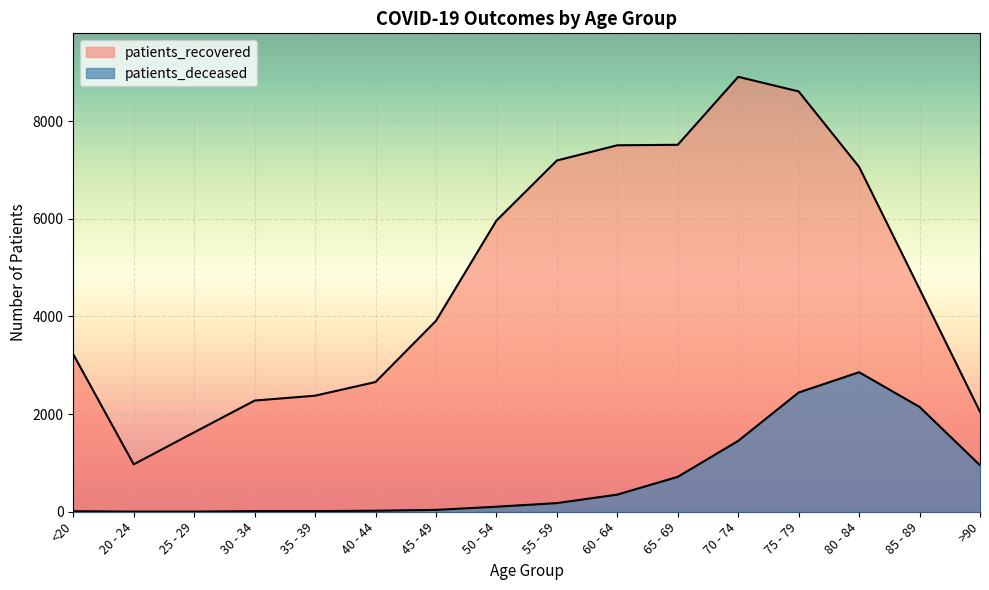

Reading left to right, what are all the values shown in this chart?

patients_deceased: 11	3	3	13	13	21	38	103	177	351	715	1452	2442	2858	2147	953
patients_recovered: 3224	971	1626	2277	2377	2657	3910	5963	7194	7506	7516	8908	8609	7063	4562	2048